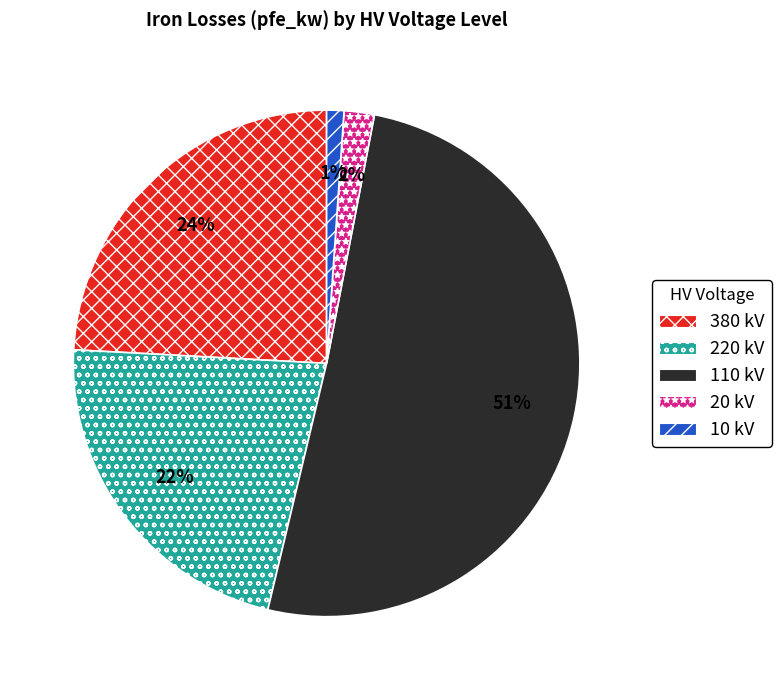

Is the sum of 220 kV and 20 kV greater than half?

No